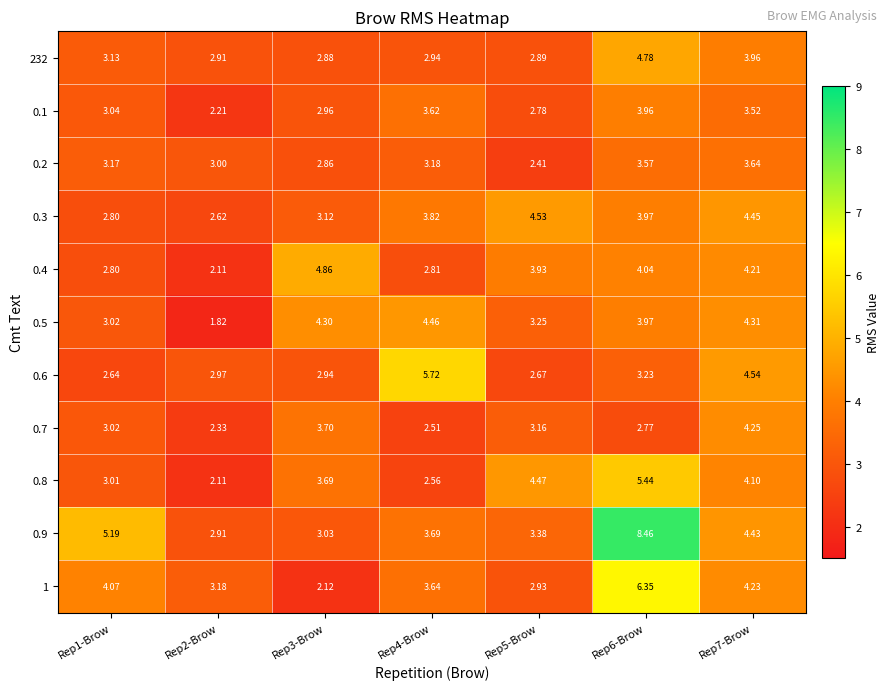

Is the value of 0.6 at Rep2-Brow greater than the value of 0.8 at Rep4-Brow?

Yes